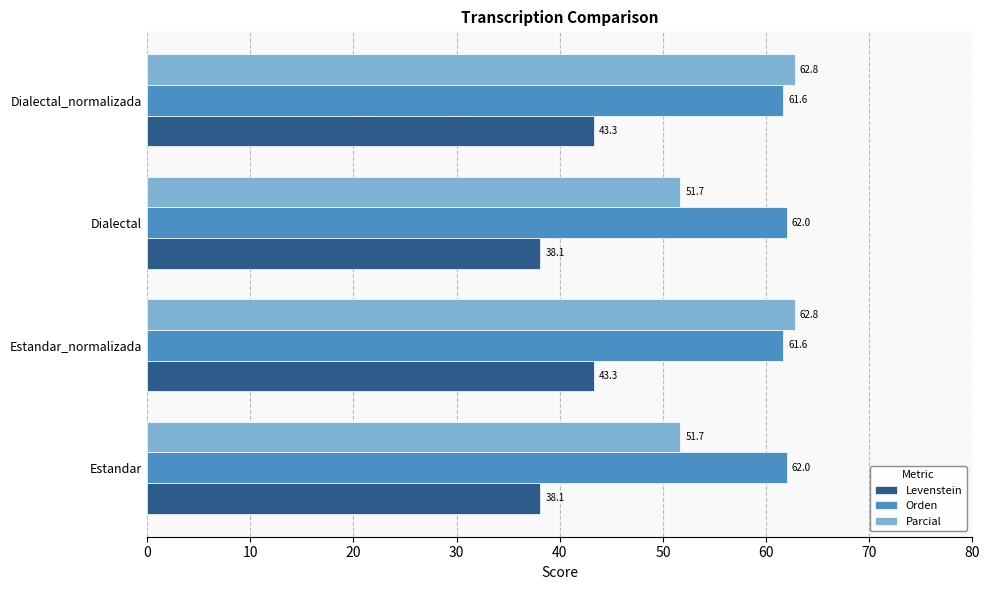

Read the Parcial value at Estandar_normalizada.

62.8